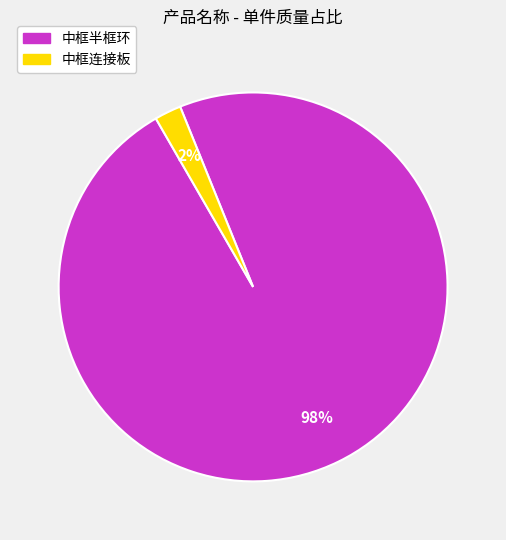

What is the smallest slice in the pie chart?

中框连接板